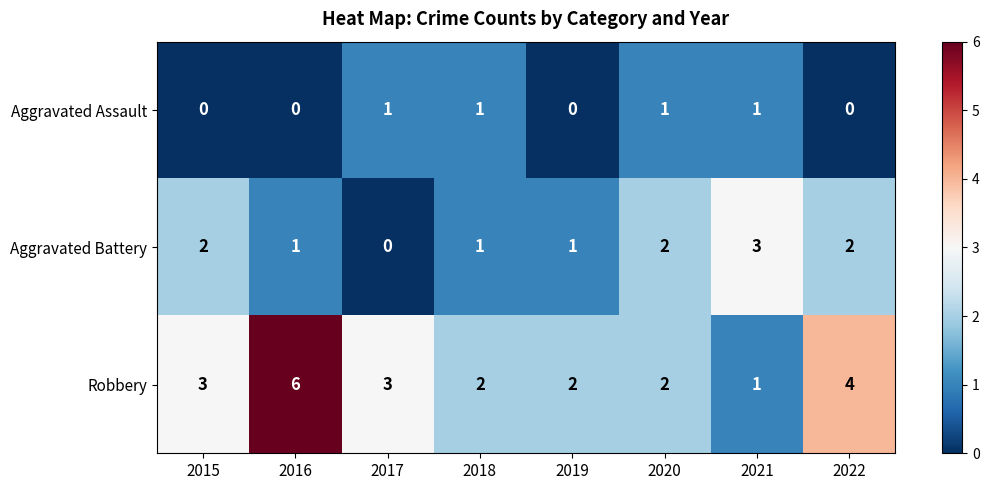

Is it true that Aggravated Assault equals 0 at 2020?

False